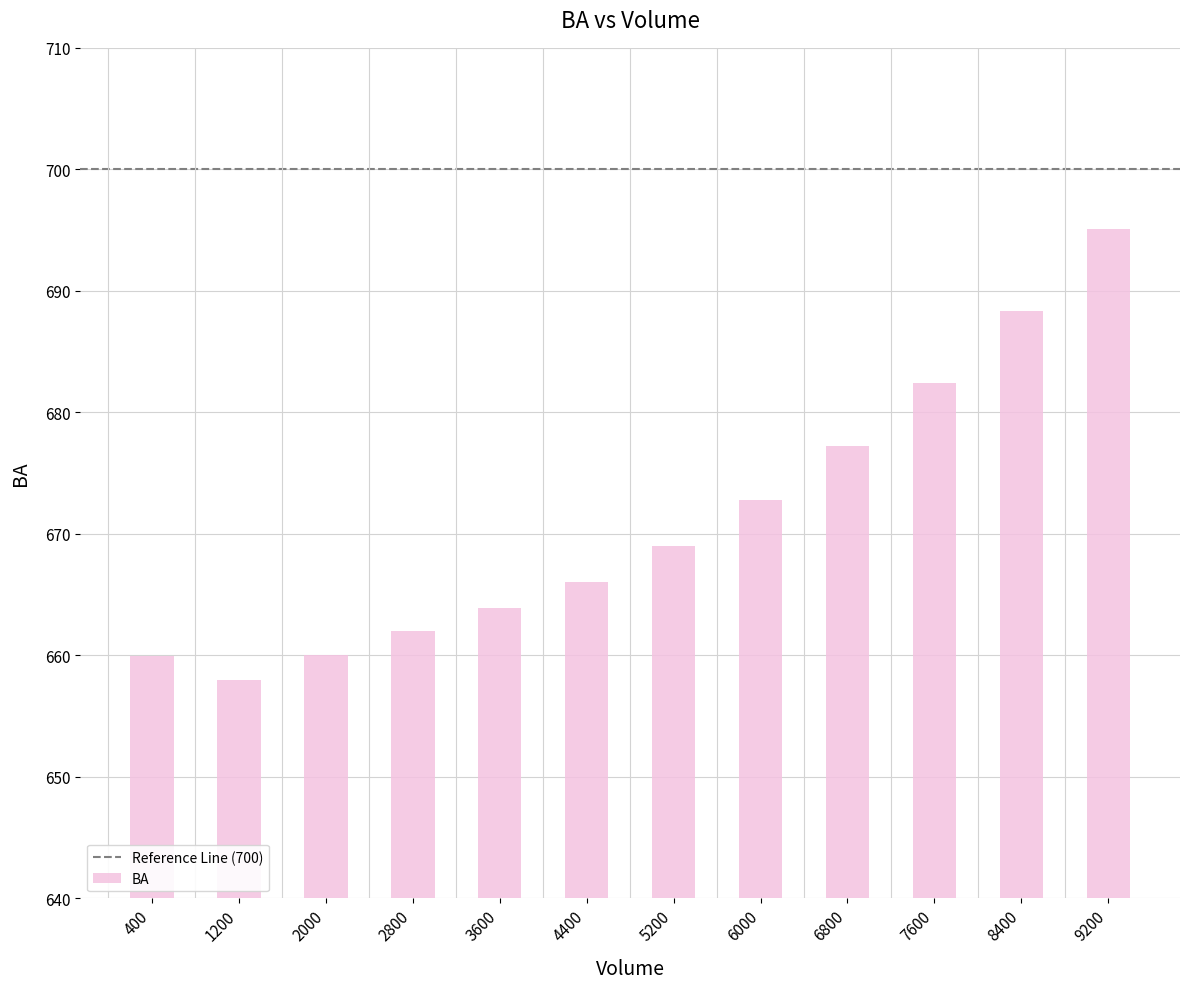

How many series are shown in this chart?

1